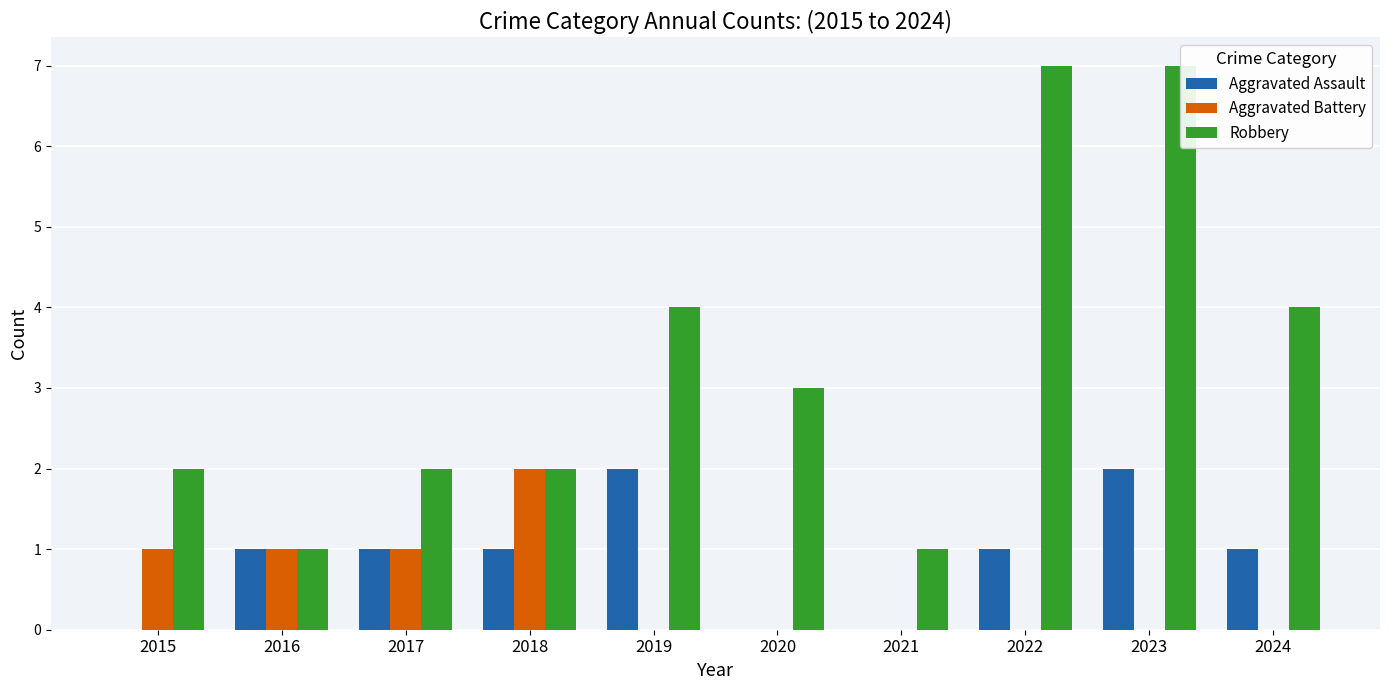

Reading right to left, transcribe all the data shown in this chart.

Aggravated Assault: 2024=1	2023=2	2022=1	2021=0	2020=0	2019=2	2018=1	2017=1	2016=1	2015=0
Aggravated Battery: 2024=0	2023=0	2022=0	2021=0	2020=0	2019=0	2018=2	2017=1	2016=1	2015=1
Robbery: 2024=4	2023=7	2022=7	2021=1	2020=3	2019=4	2018=2	2017=2	2016=1	2015=2